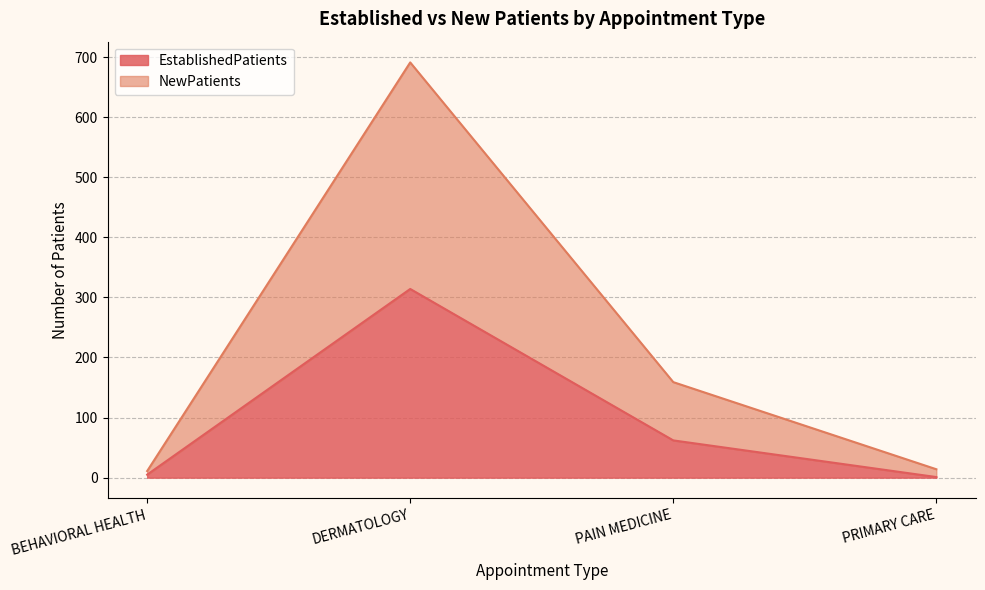

At which category is the sum across all series the highest?

DERMATOLOGY